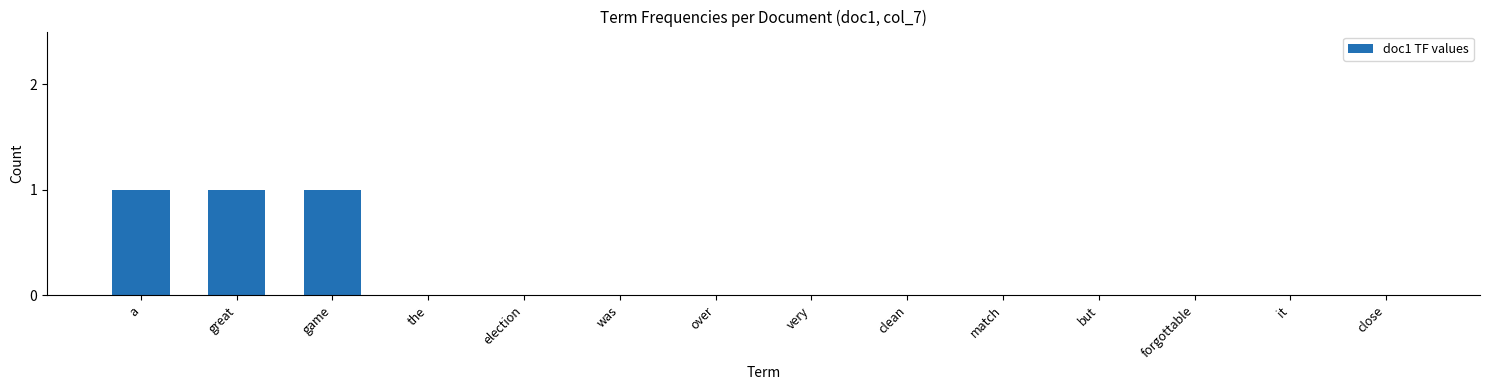

Reading left to right, extract all data points from this chart.

a=1	great=1	game=1	the=0	election=0	was=0	over=0	very=0	clean=0	match=0	but=0	forgottable=0	it=0	close=0